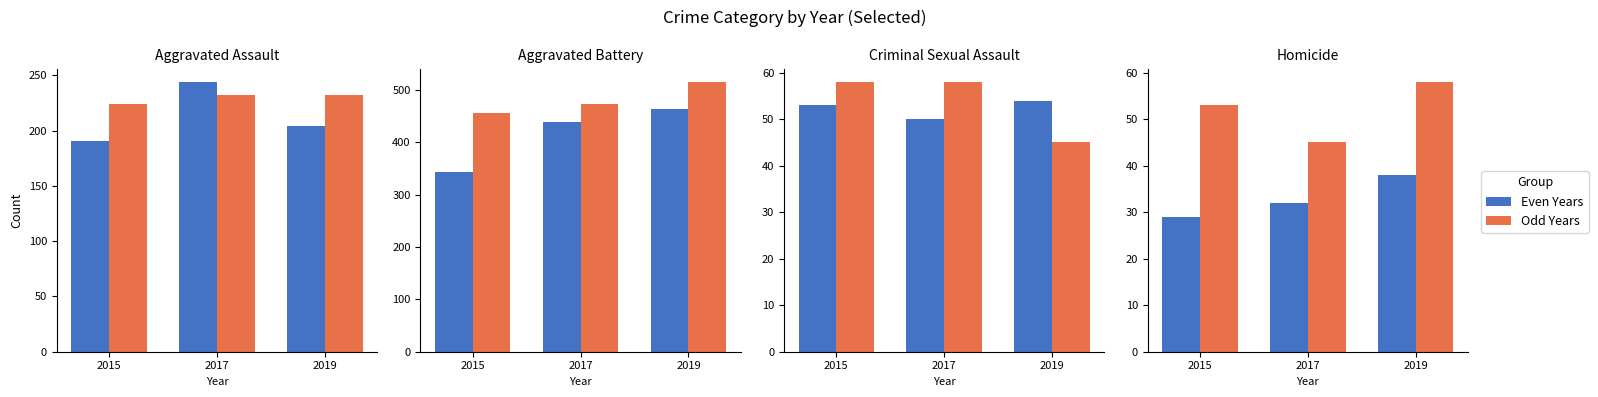

Rank the categories by Odd Years value from highest to lowest.

2019, 2015, 2017